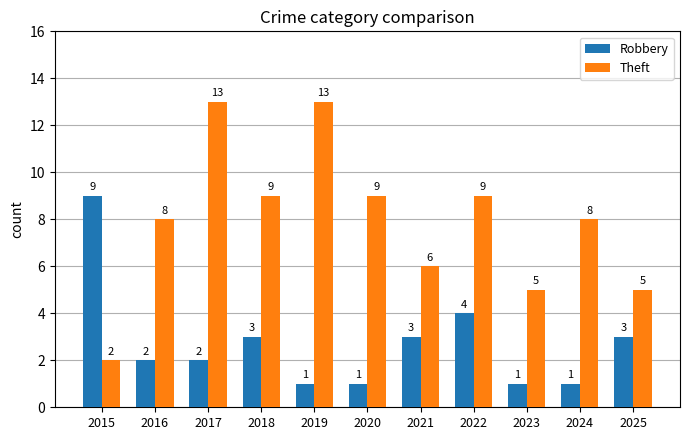

What is the total value across all series at 2015?

11